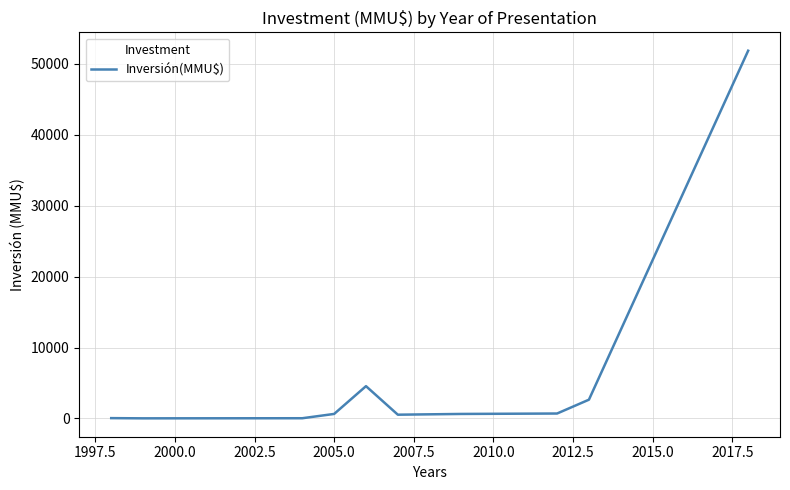

True or false: there are more than 2 points higher than both neighbors.

False